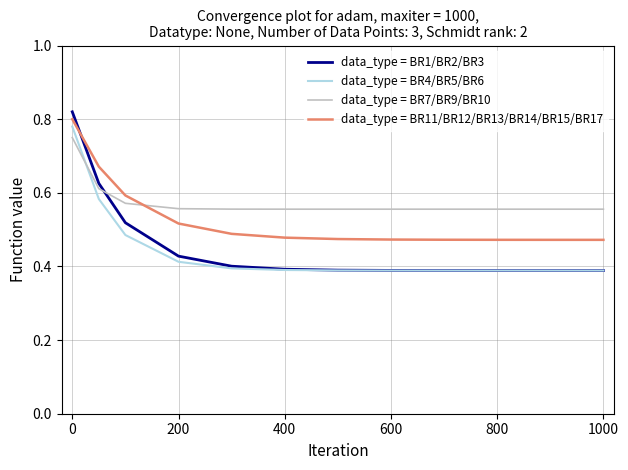

After their last crossing, which series has the higher values: data_type = BR11/BR12/BR13/BR14/BR15/BR17 or data_type = BR1/BR2/BR3?

data_type = BR11/BR12/BR13/BR14/BR15/BR17